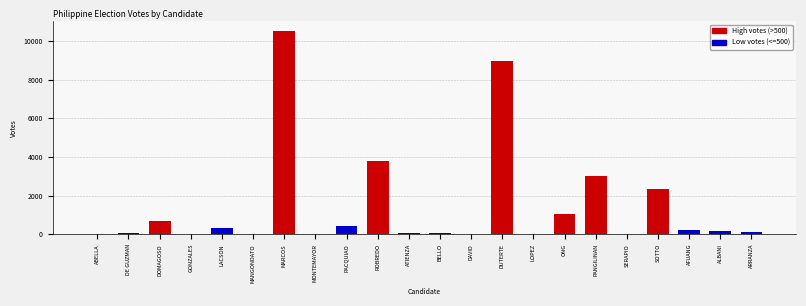

What is the sum of all values?

31803